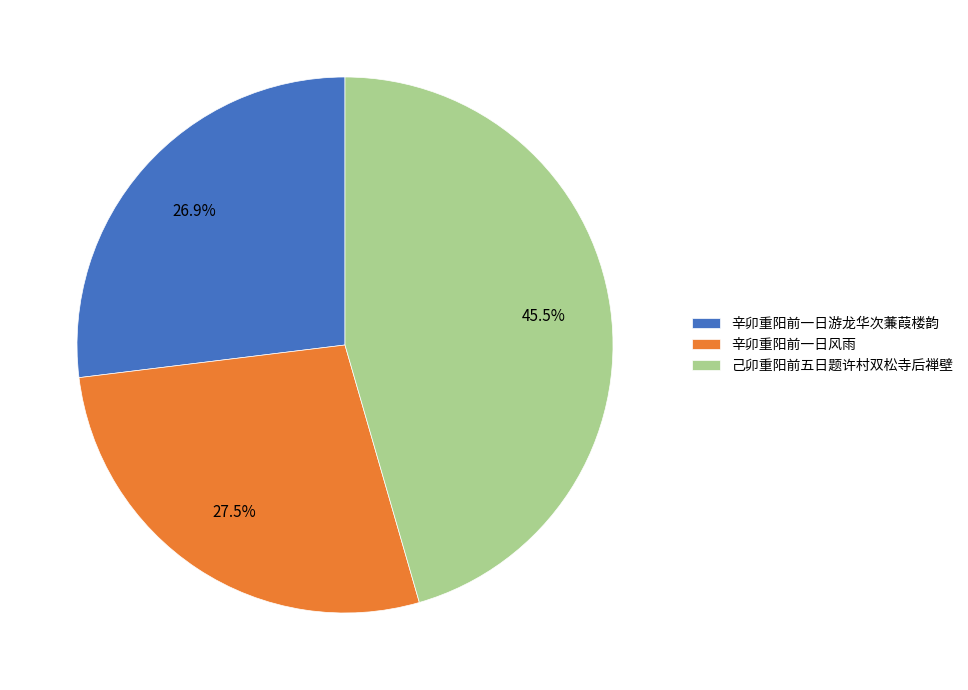

To the nearest percent, what is the combined percentage of 辛卯重阳前一日游龙华次蒹葭楼韵 and 己卯重阳前五日题许村双松寺后禅壁?

72%